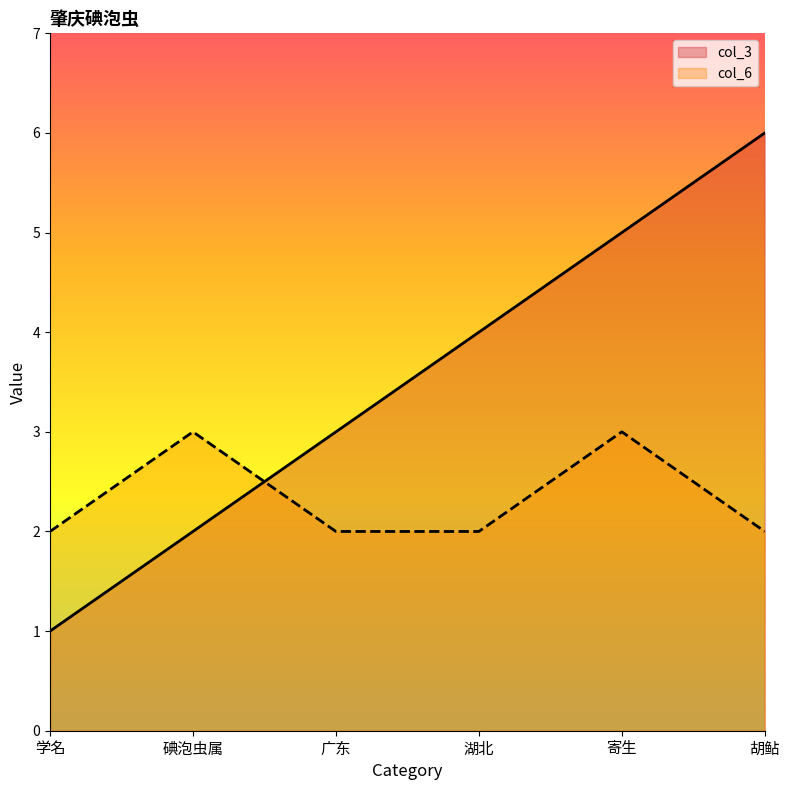

What are all the series names shown in the legend?

col_3, col_6